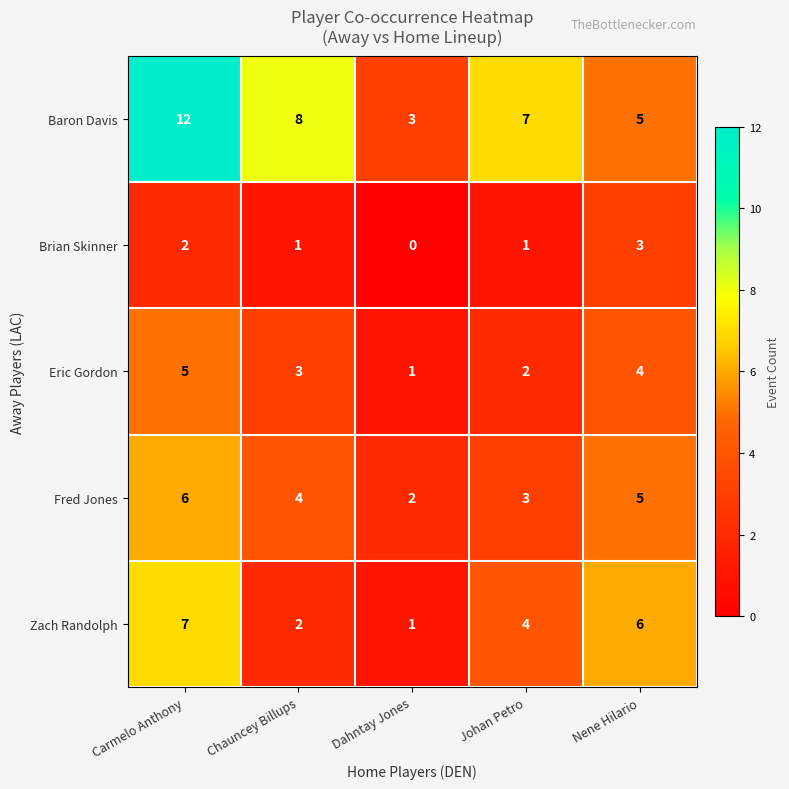

Is the value of Baron Davis at Carmelo Anthony greater than the value of Eric Gordon at Dahntay Jones?

Yes